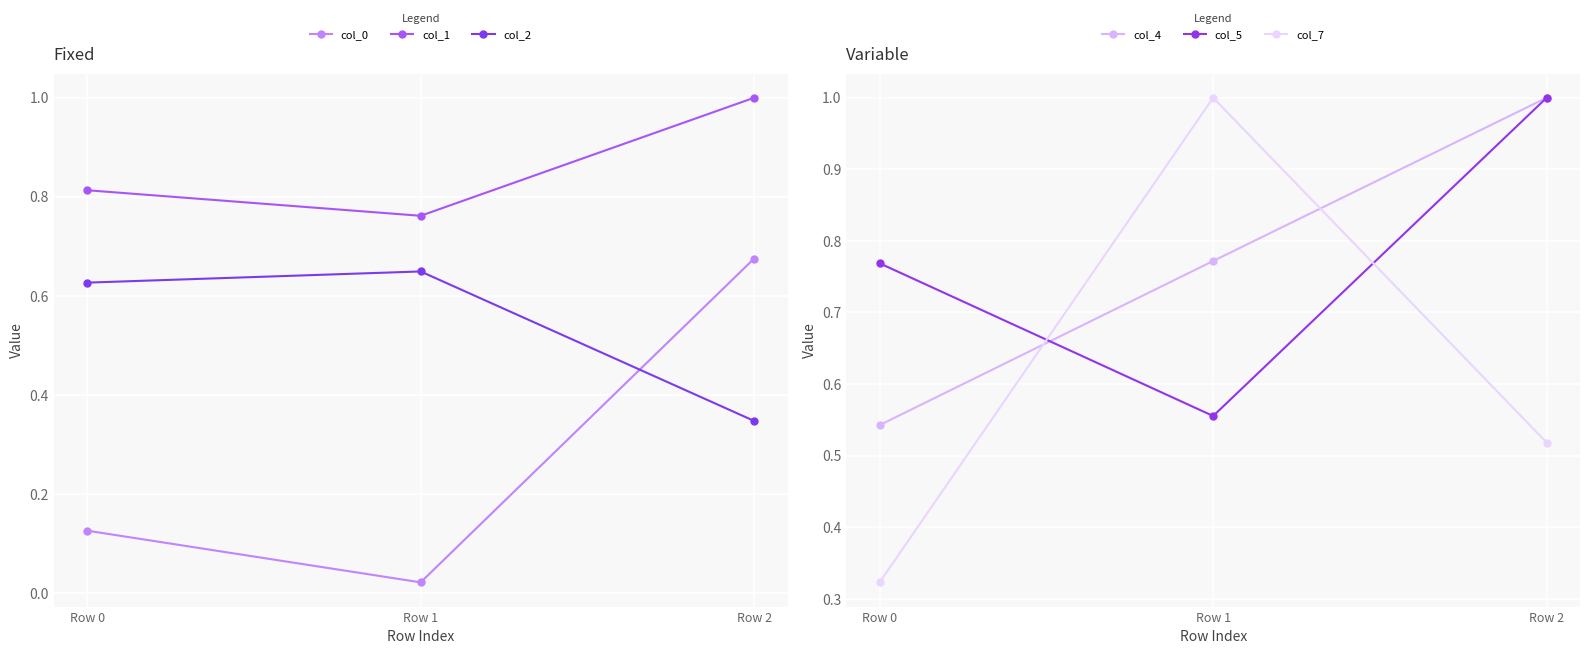

Which series has the widest spread of values?

col_7